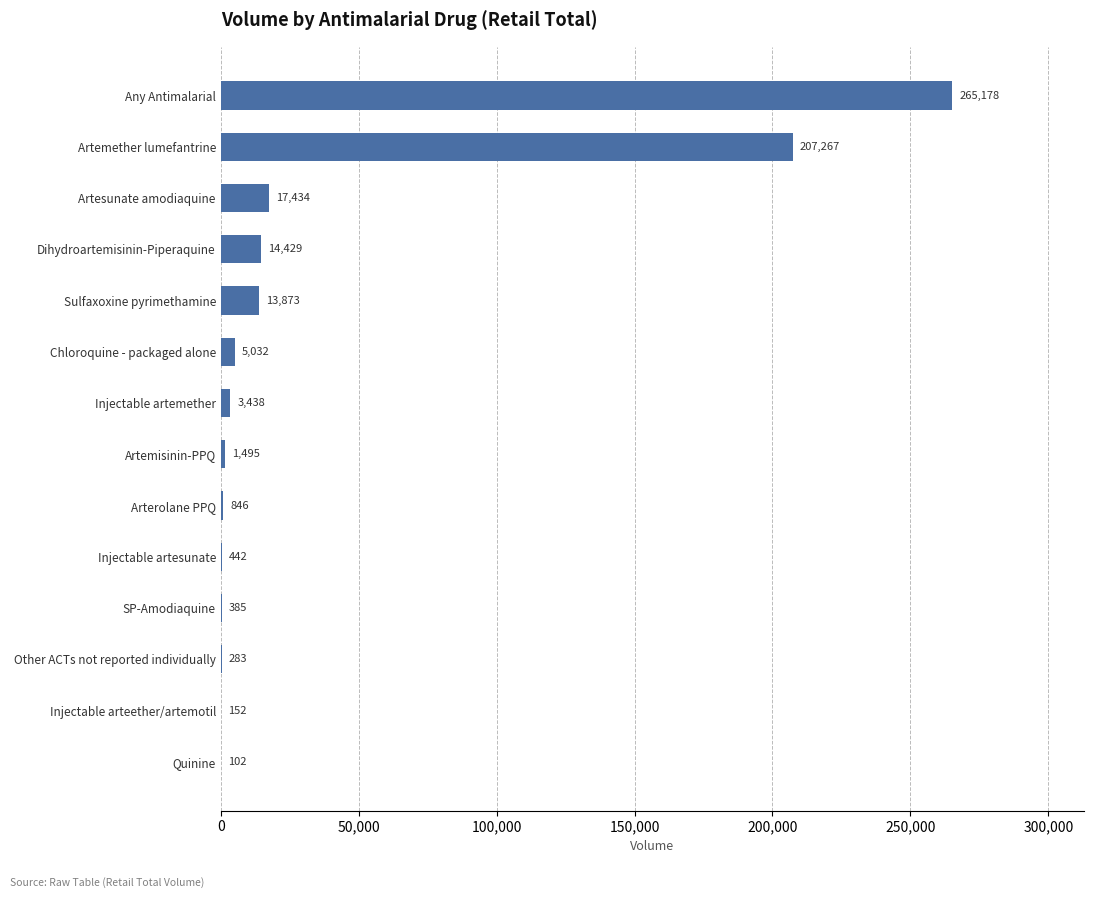

At which label is the value closest to 132640?

Artemether lumefantrine